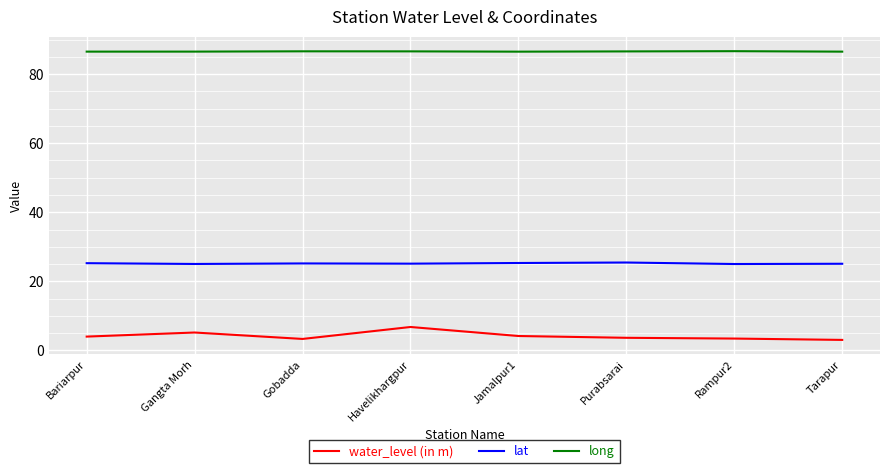

What is the difference between the highest and lowest values at Rampur2?

83.2